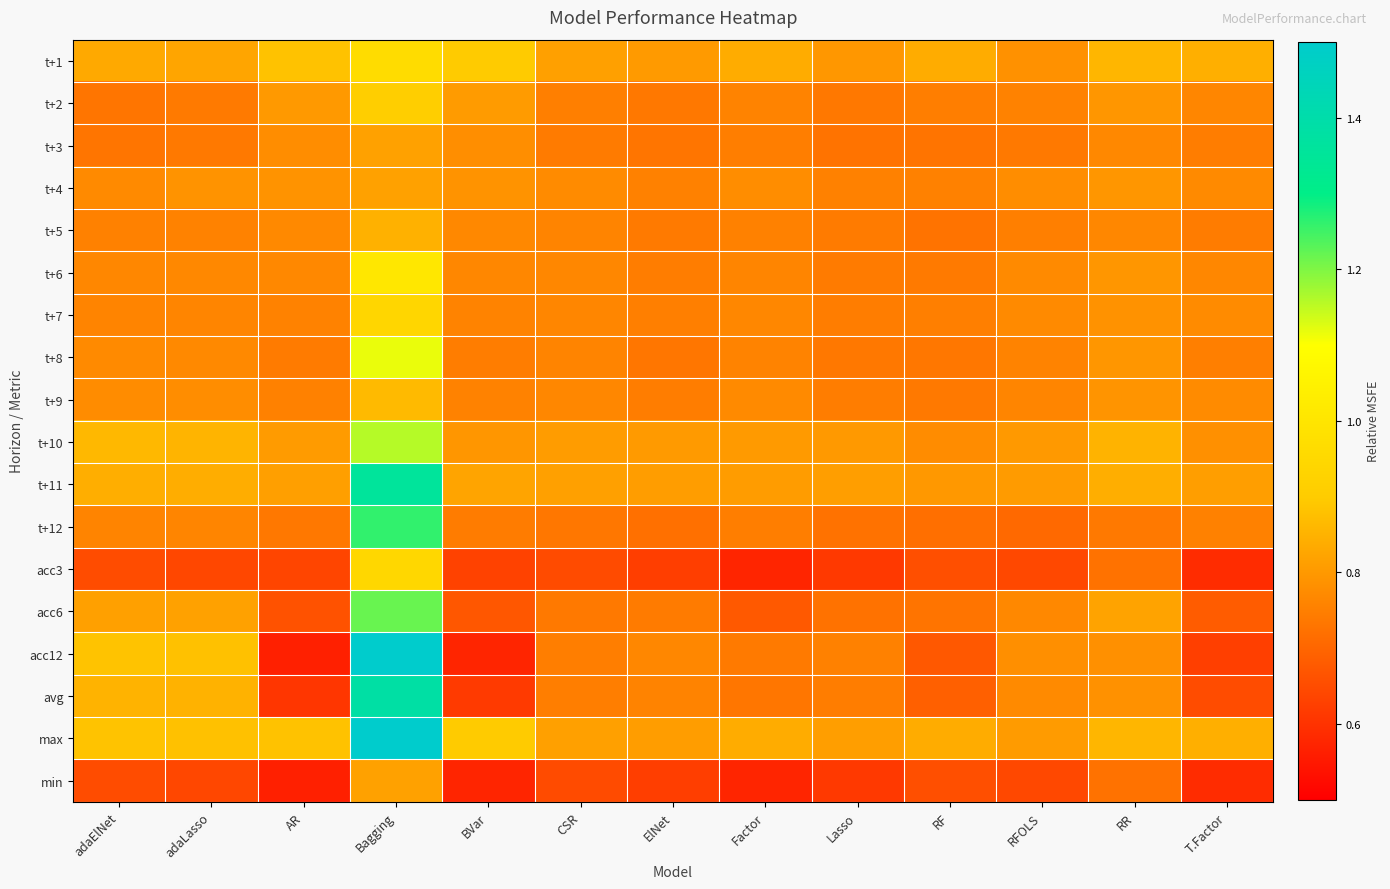

What is the total value across all series at AR?

13.3